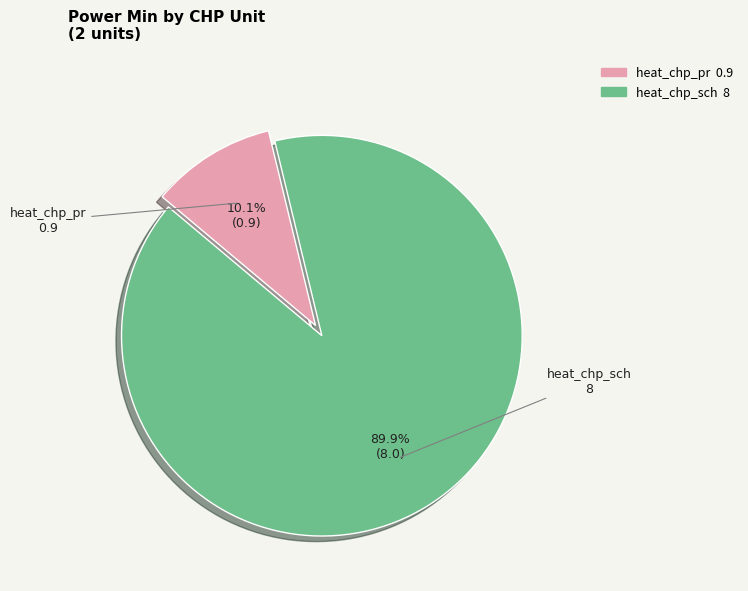

What is the largest slice in the pie chart?

heat_chp_sch